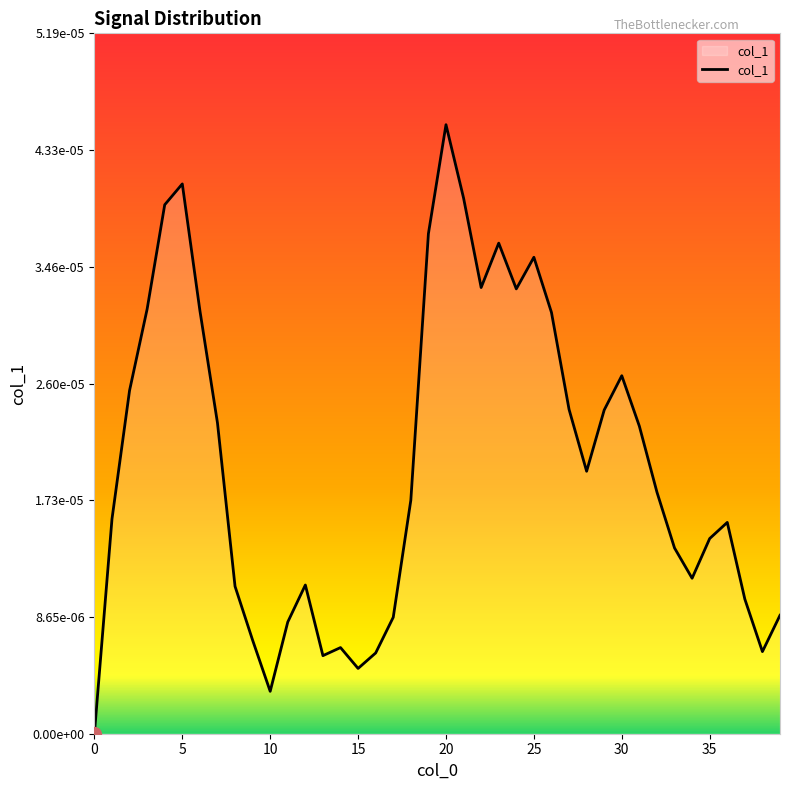

How many distinct data groups are displayed?

1